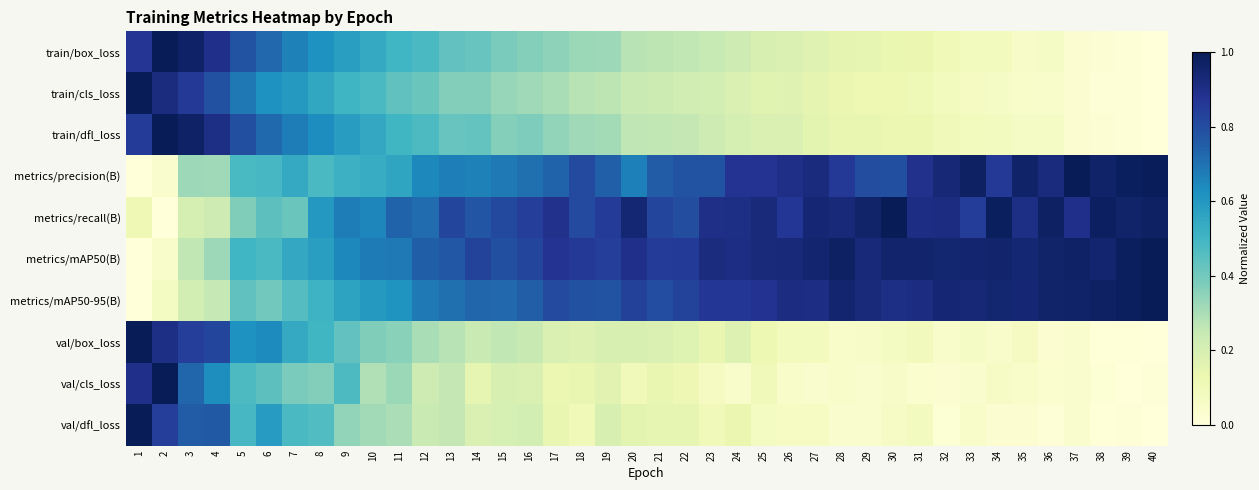

List the series in order of their peak value, highest first.

train/box_loss, train/cls_loss, train/dfl_loss, metrics/precision(B), metrics/recall(B), metrics/mAP50(B), metrics/mAP50-95(B), val/box_loss, val/cls_loss, val/dfl_loss